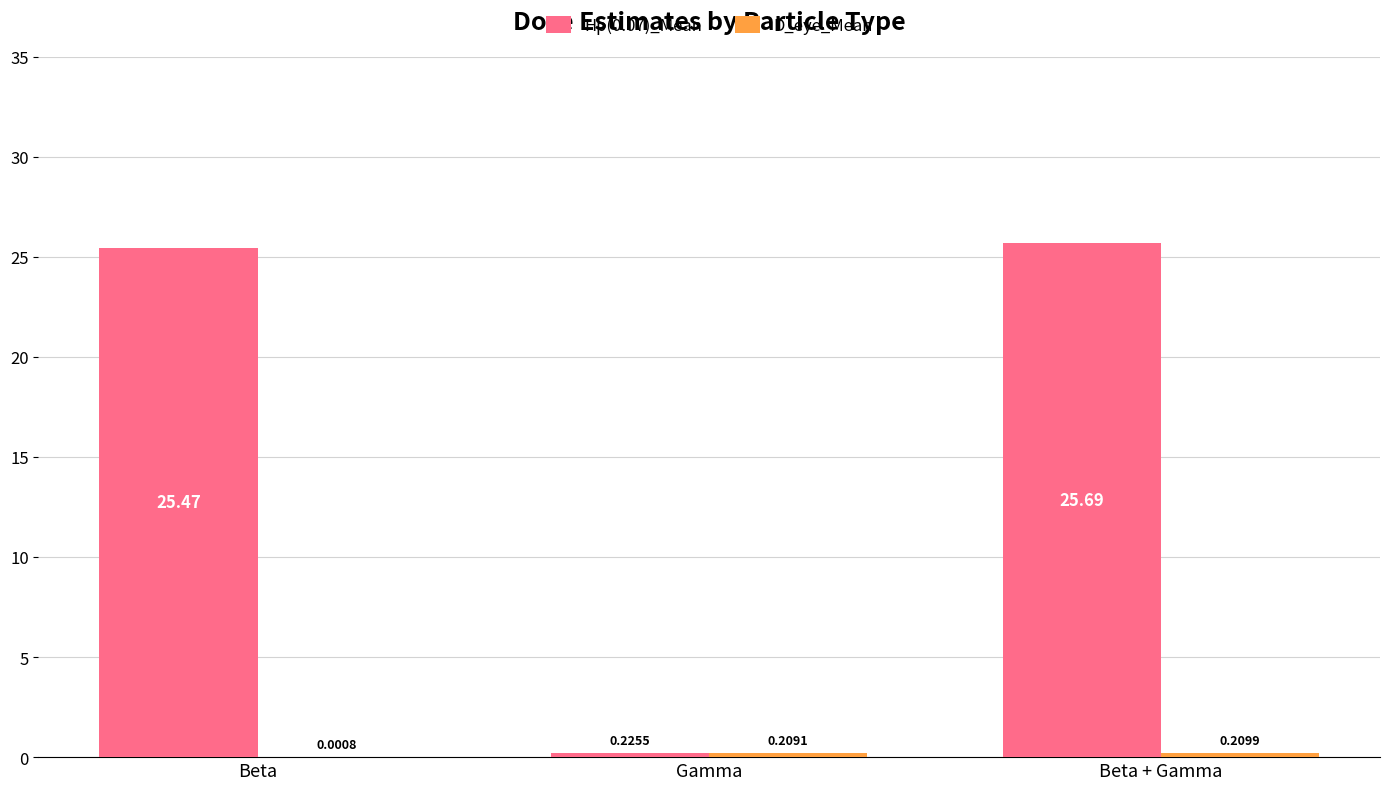

Which series changed the most between Beta and Beta + Gamma?

Hp(0.07)_Mean